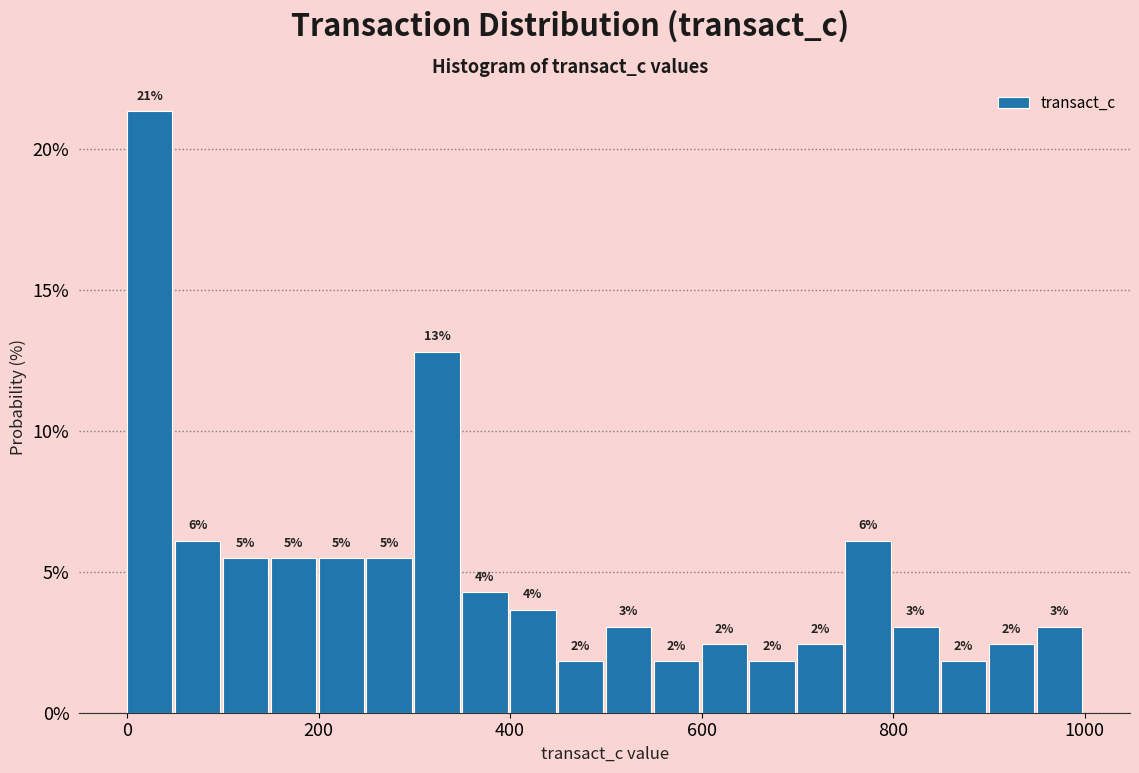

Read against the x-axis, roughly where is the centre of the tallest bar?

20